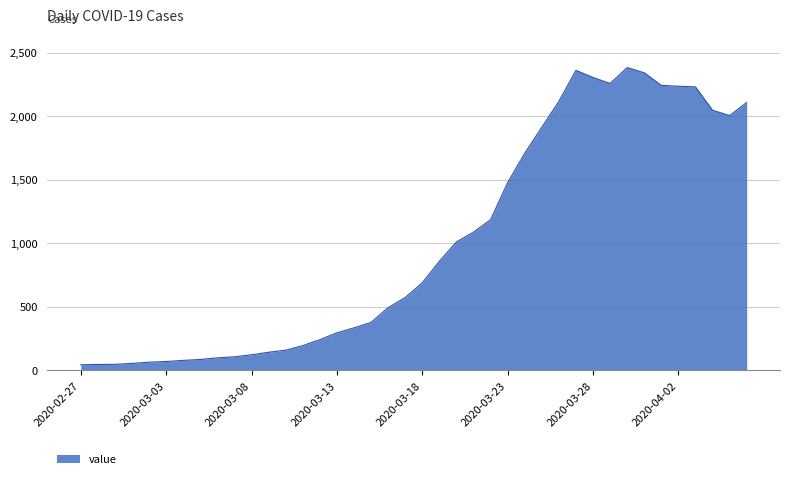

What is the greatest value displayed?

2382